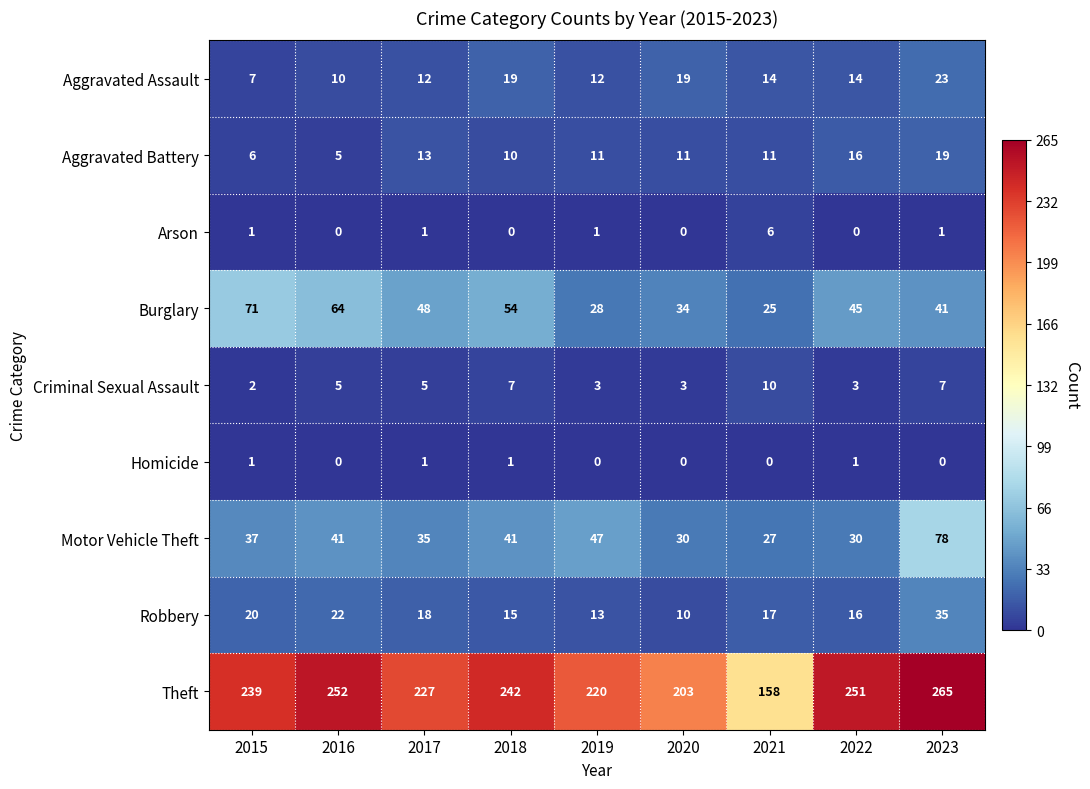

What is the total value across all series at 2017?

360